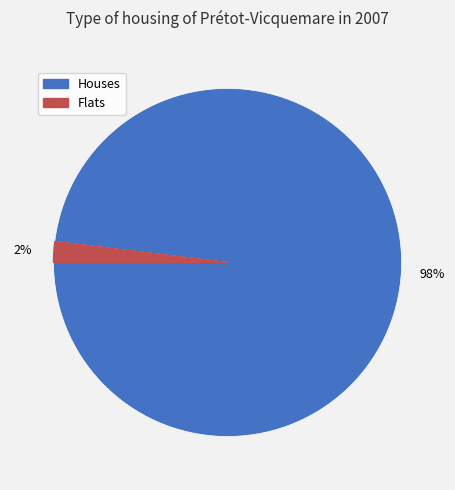

To the nearest percent, what is the difference between the largest and smallest slice percentages?

96%